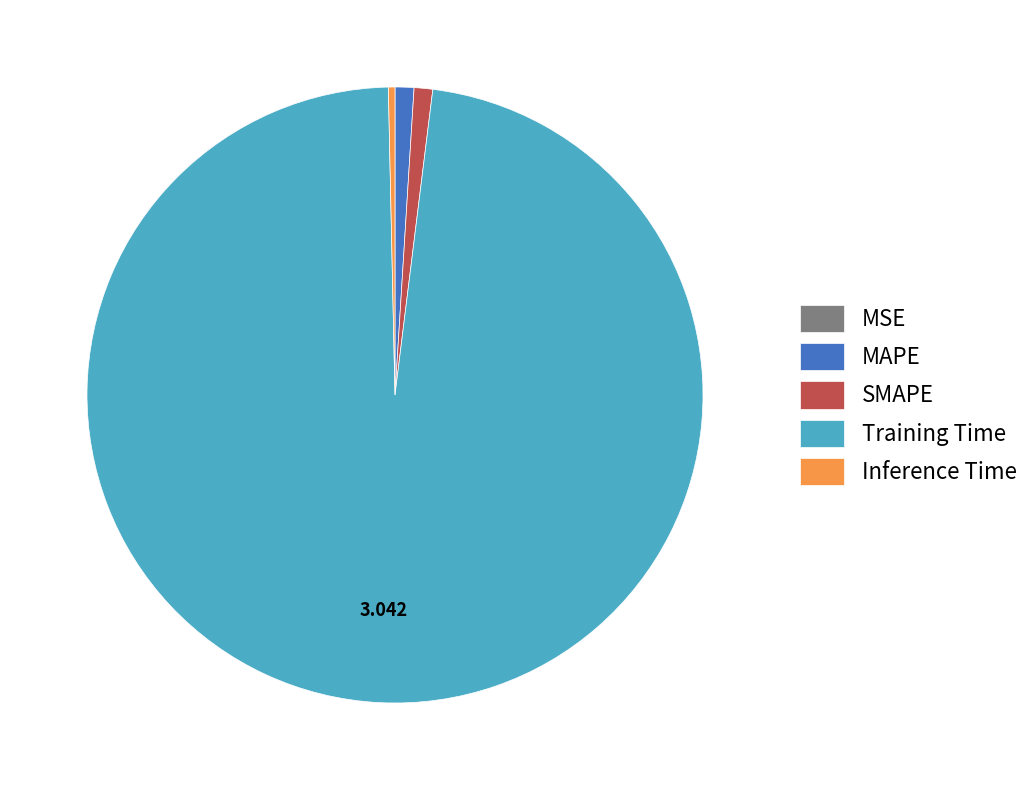

Does any single category account for the majority?

Yes